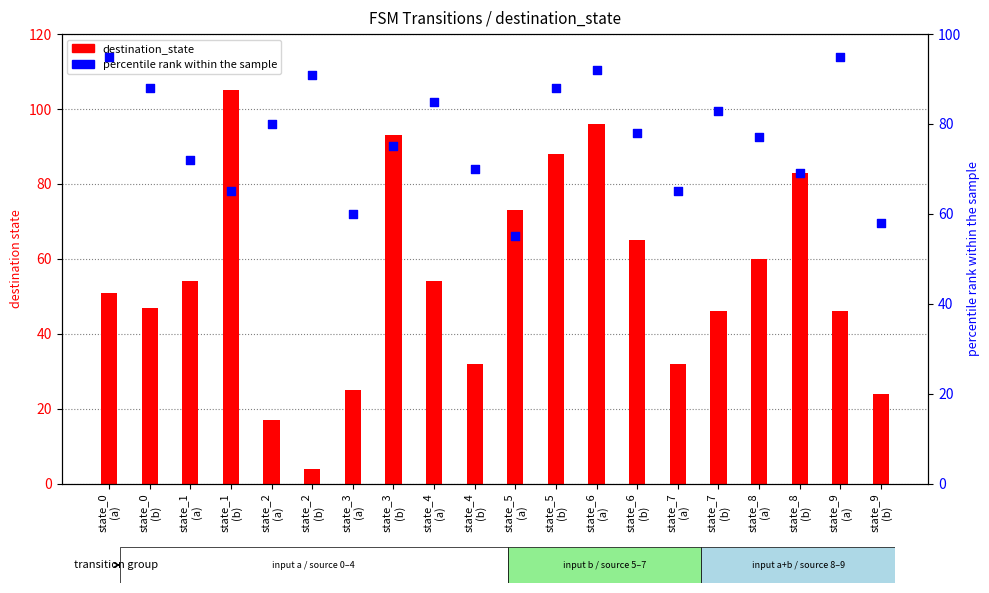

Which series has the largest total across all categories?

percentile_rank